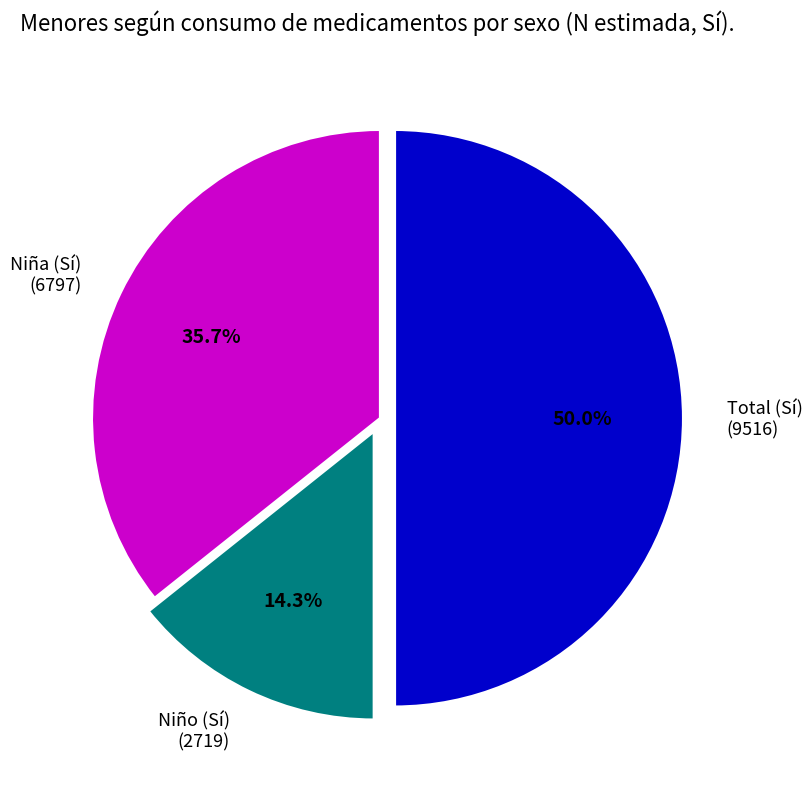

Which has a higher value, Niña (Sí) (6797) or Niño (Sí) (2719)?

Niña (Sí) (6797)